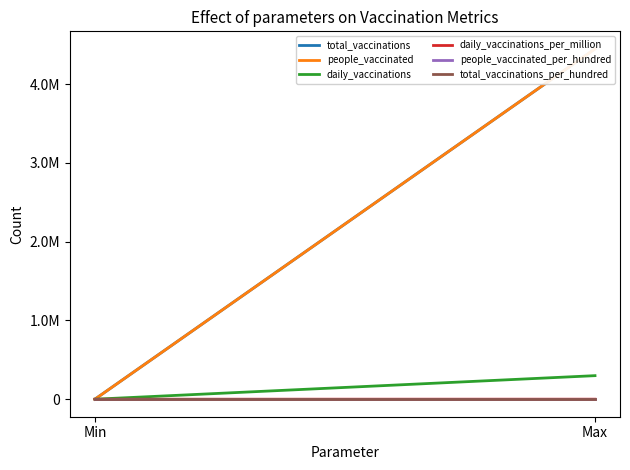

At Min, list the series in order from largest to smallest.

total_vaccinations, people_vaccinated, daily_vaccinations, daily_vaccinations_per_million, people_vaccinated_per_hundred, total_vaccinations_per_hundred